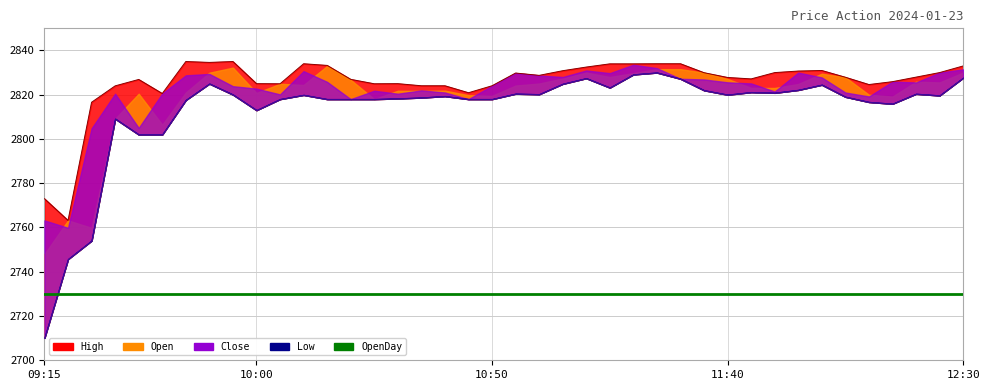

Is it true that OpenDay equals 3810.7 at 10:10?

False